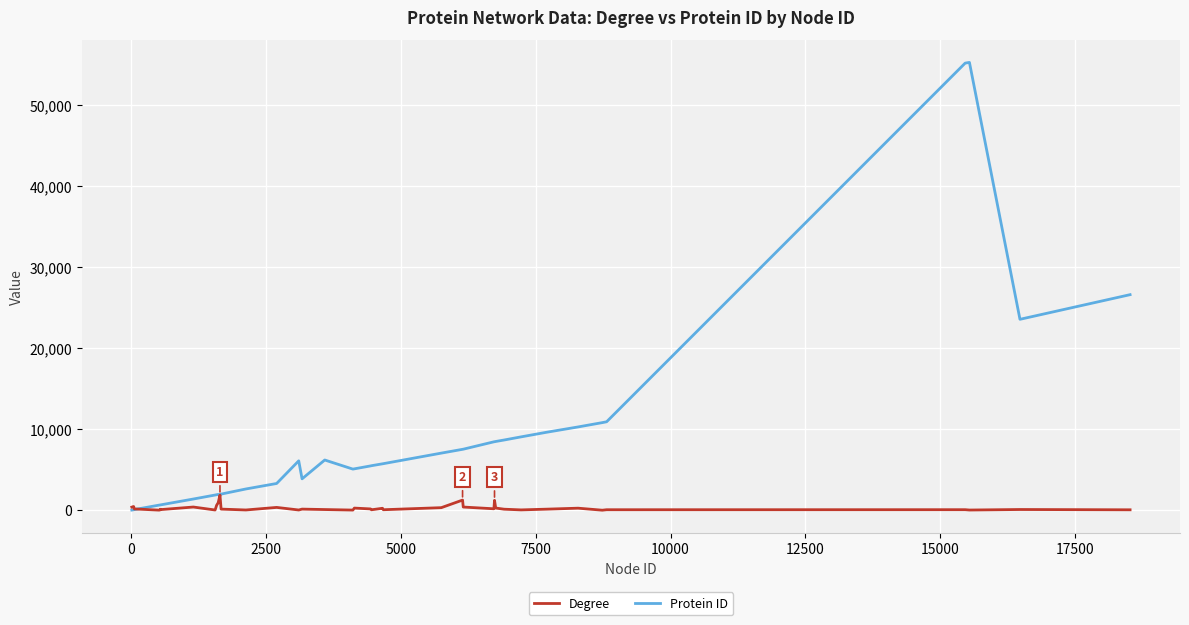

Which series has the largest total across all categories?

Protein ID